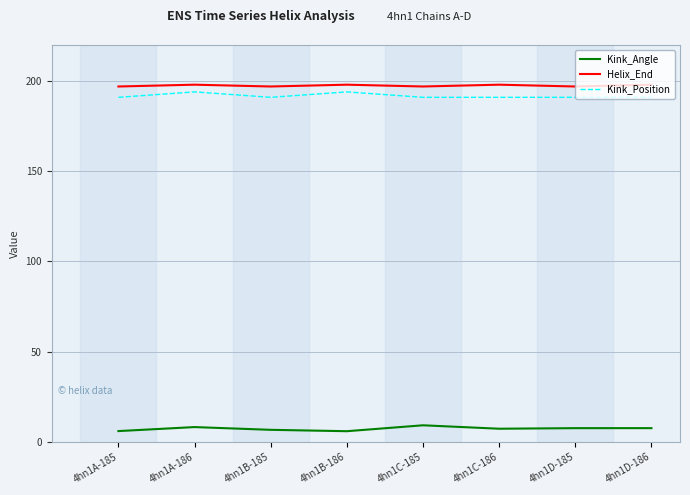

True or false: Kink_Position has a value of 191.0 at 4hn1A-185.

True